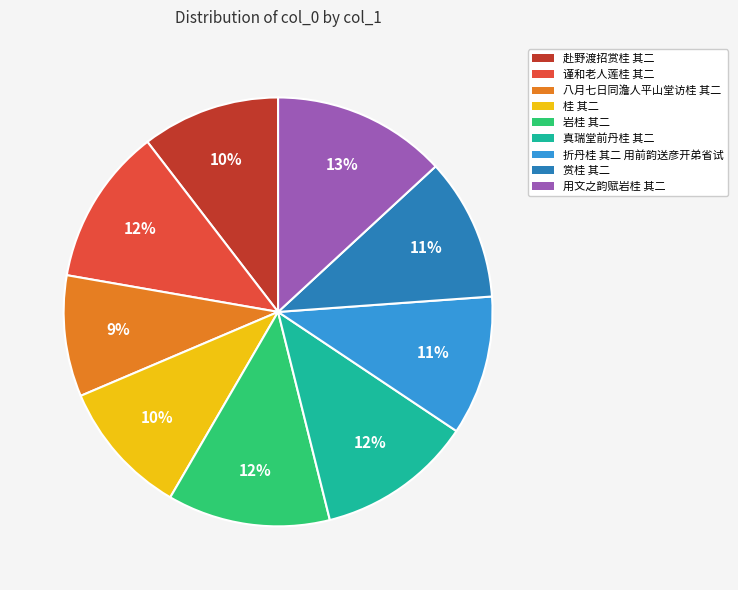

Is it true that 赴野渡招赏桂 其二 is 23% of the pie?

False